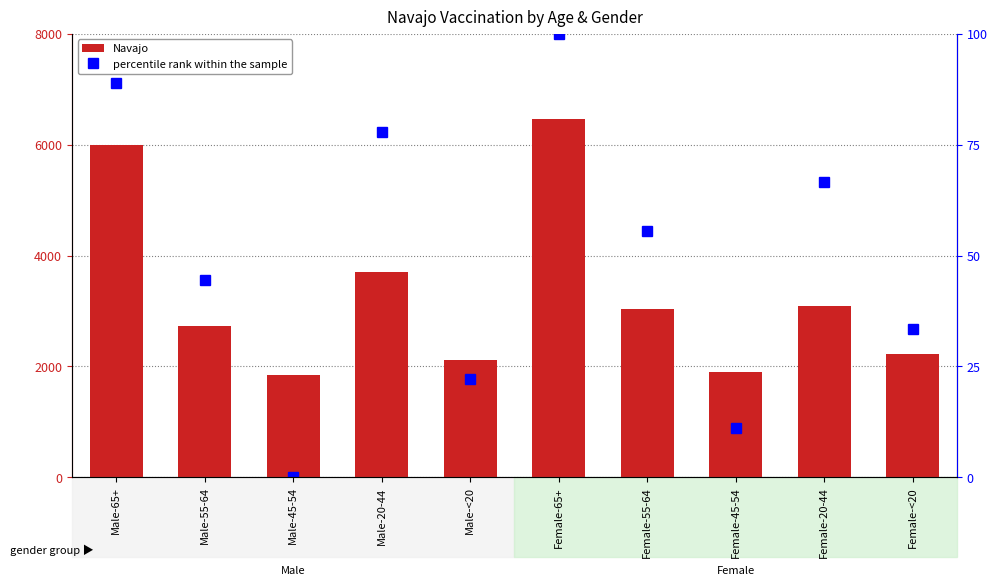

Which series has the largest range (max minus min)?

Navajo